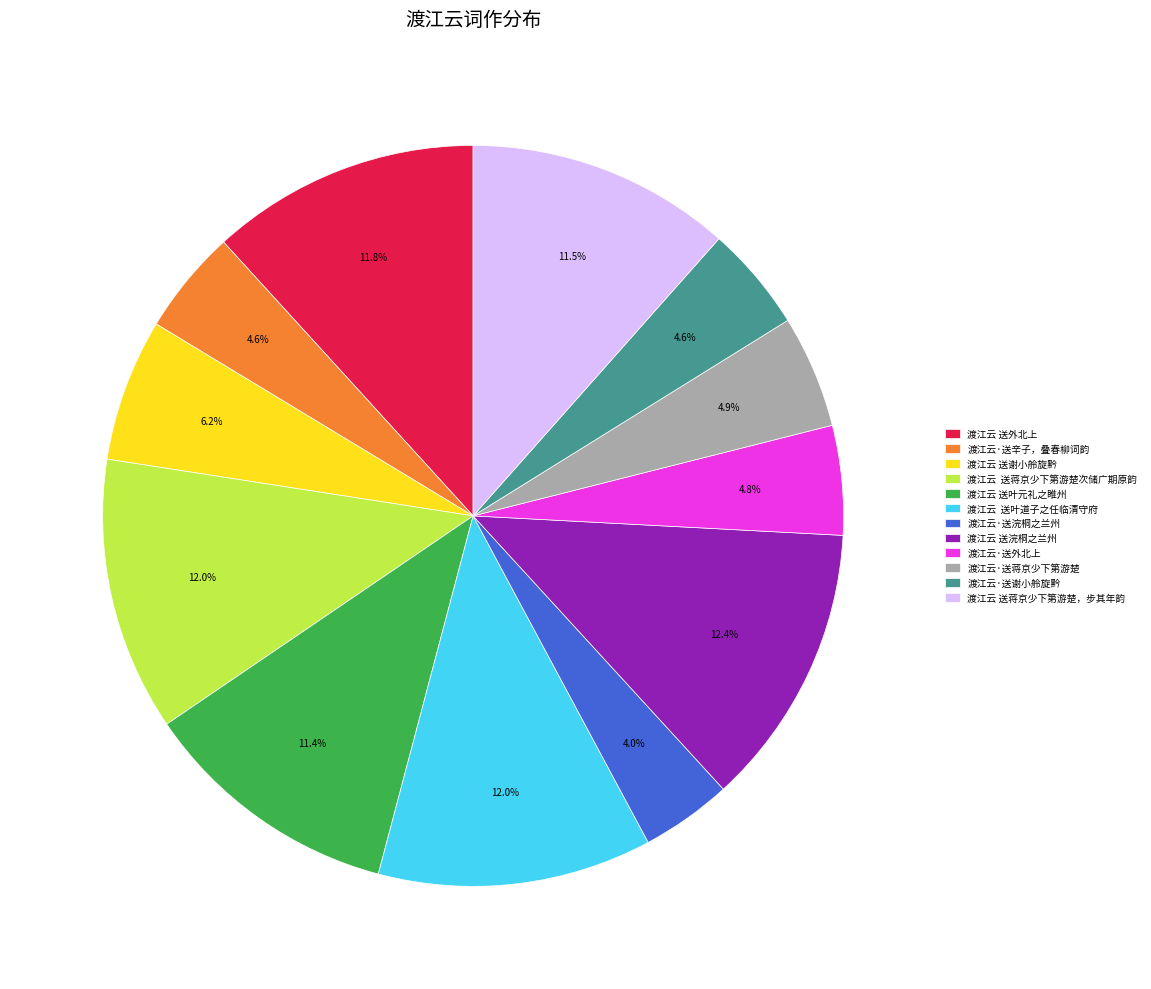

Is it true that 渡江云·送谢小舲旋黔 is 13% of the pie?

False